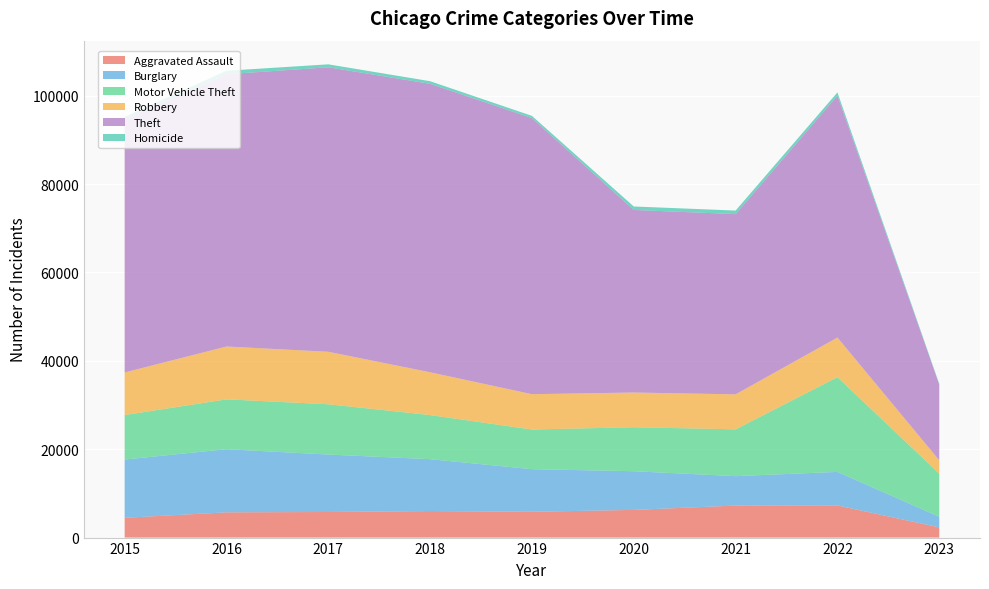

Reading right to left, transcribe all the data shown in this chart.

Aggravated Assault: 2023=2306	2022=7275	2021=7243	2020=6263	2019=5841	2018=6001	2017=5793	2016=5712	2015=4480
Burglary: 2023=2402	2022=7594	2021=6659	2020=8757	2019=9639	2018=11746	2017=13001	2016=14289	2015=13184
Motor Vehicle Theft: 2023=9770	2022=21436	2021=10598	2020=9957	2019=8977	2018=9985	2017=11380	2016=11286	2015=10068
Robbery: 2023=3014	2022=8969	2021=7918	2020=7855	2019=7994	2018=9680	2017=11880	2016=11960	2015=9638
Theft: 2023=17125	2022=54764	2021=40791	2020=41316	2019=62491	2018=65286	2017=64381	2016=61619	2015=57350
Homicide: 2023=169	2022=716	2021=804	2020=787	2019=498	2018=589	2017=672	2016=786	2015=496